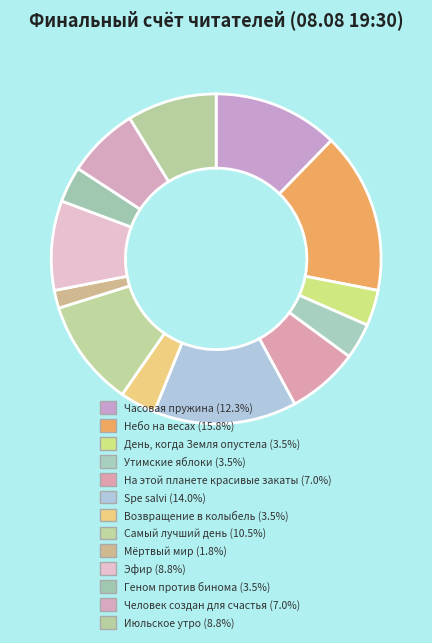

How many slices are in this pie chart?

13